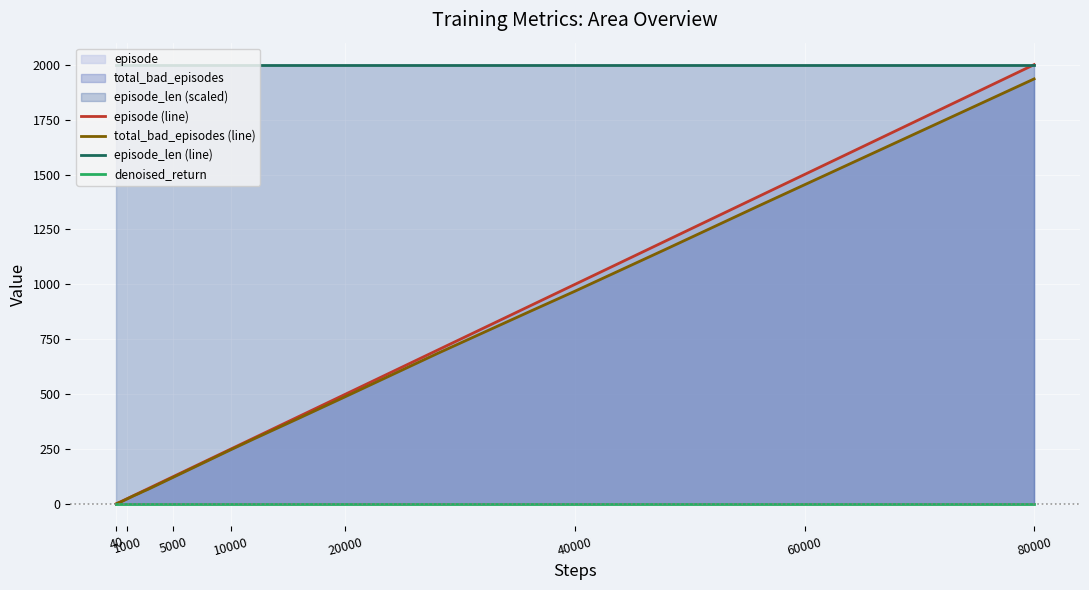

True or false: episode_len (line) and denoised_return intersect in this chart.

False